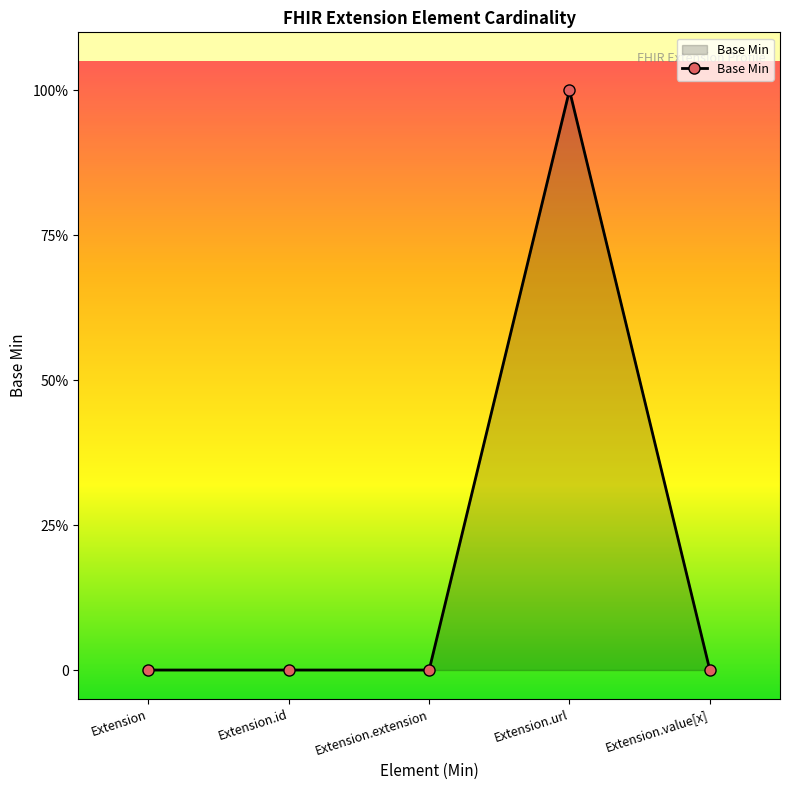

What is the label of the 3rd point from the left?

Extension.extension